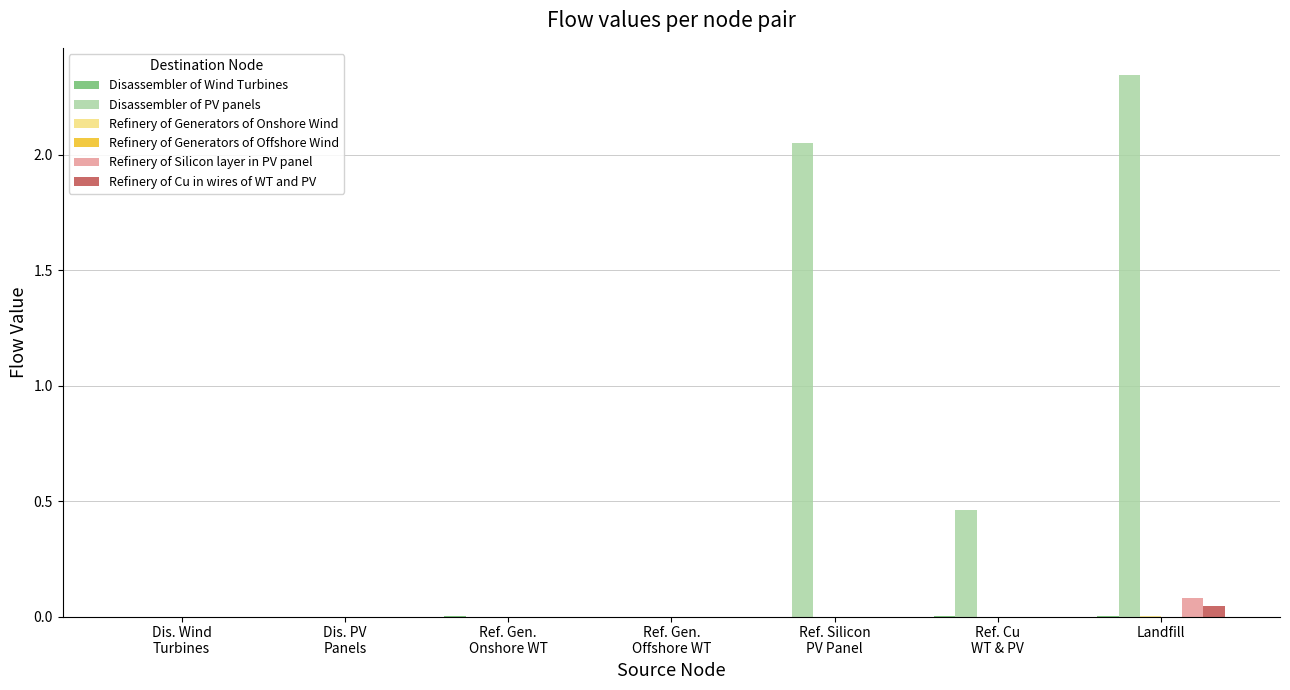

Which category has the highest value in the Refinery of Silicon layer in PV panel series?

Landfill